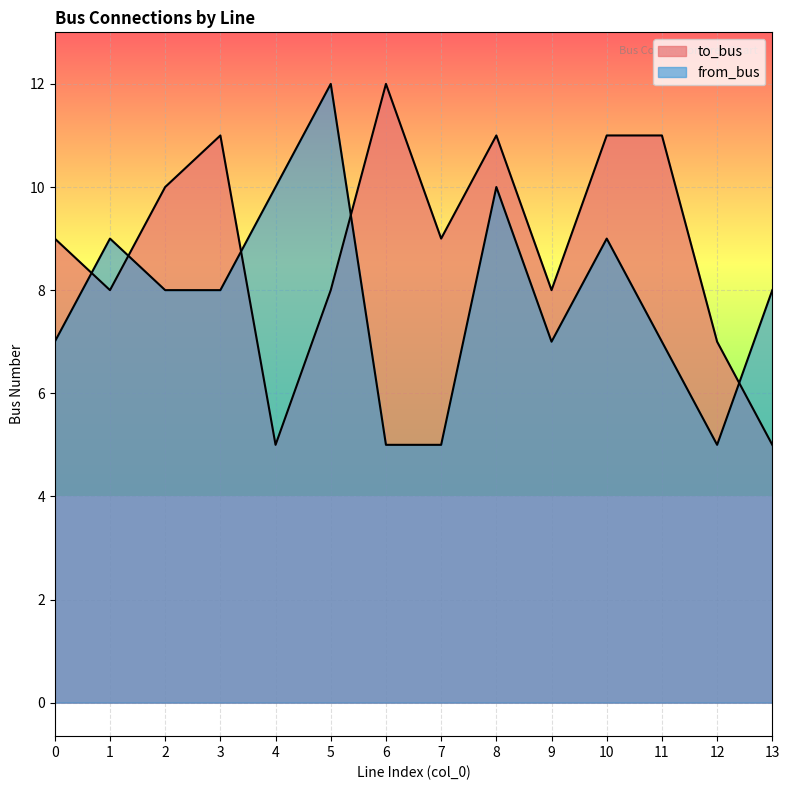

How many interior local valleys does the from_bus series have?

2